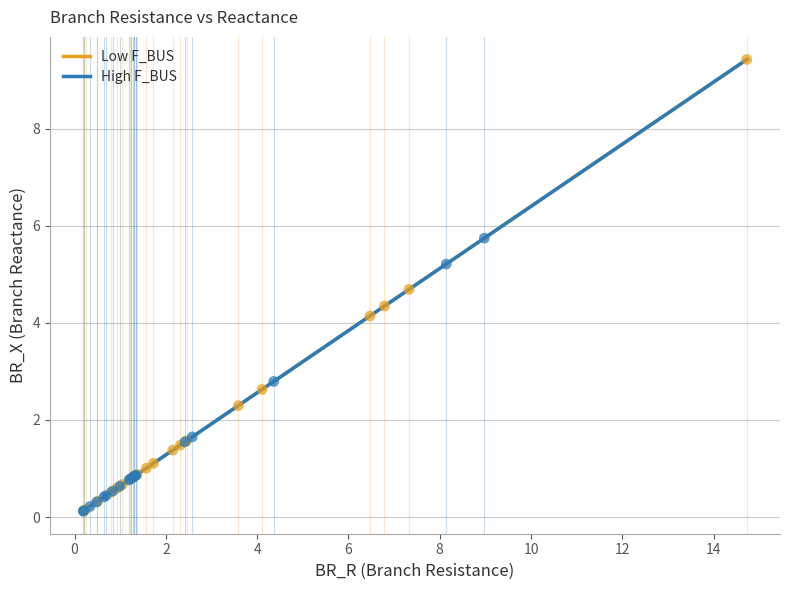

Which series has the widest spread of Y values?

Low F_BUS